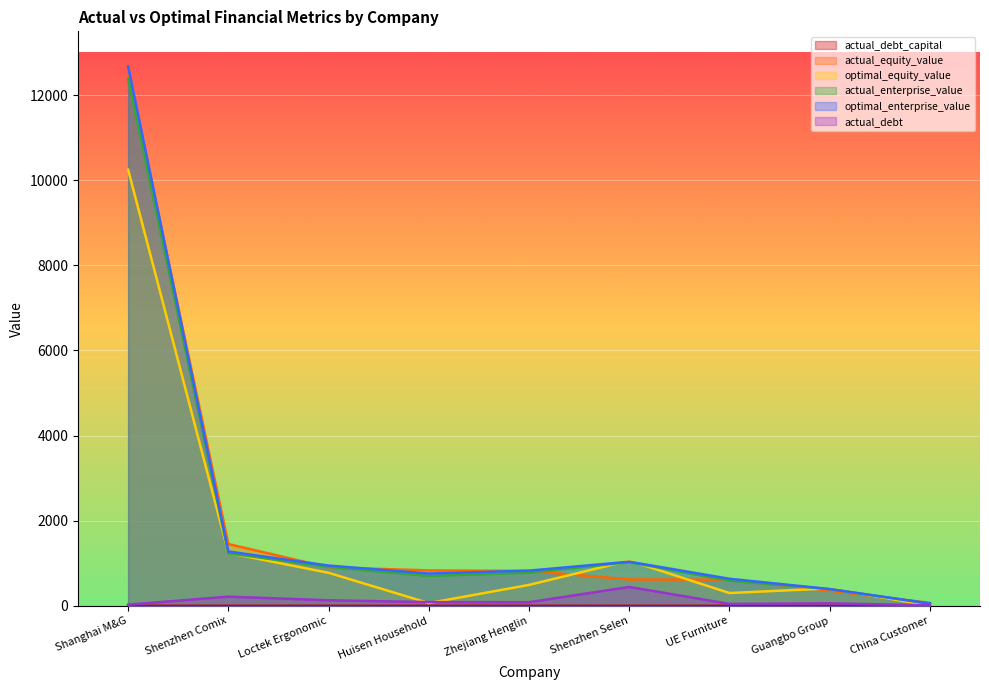

Is the value of actual_equity_value at China Customer greater than the value of optimal_enterprise_value at Shenzhen Selen?

No